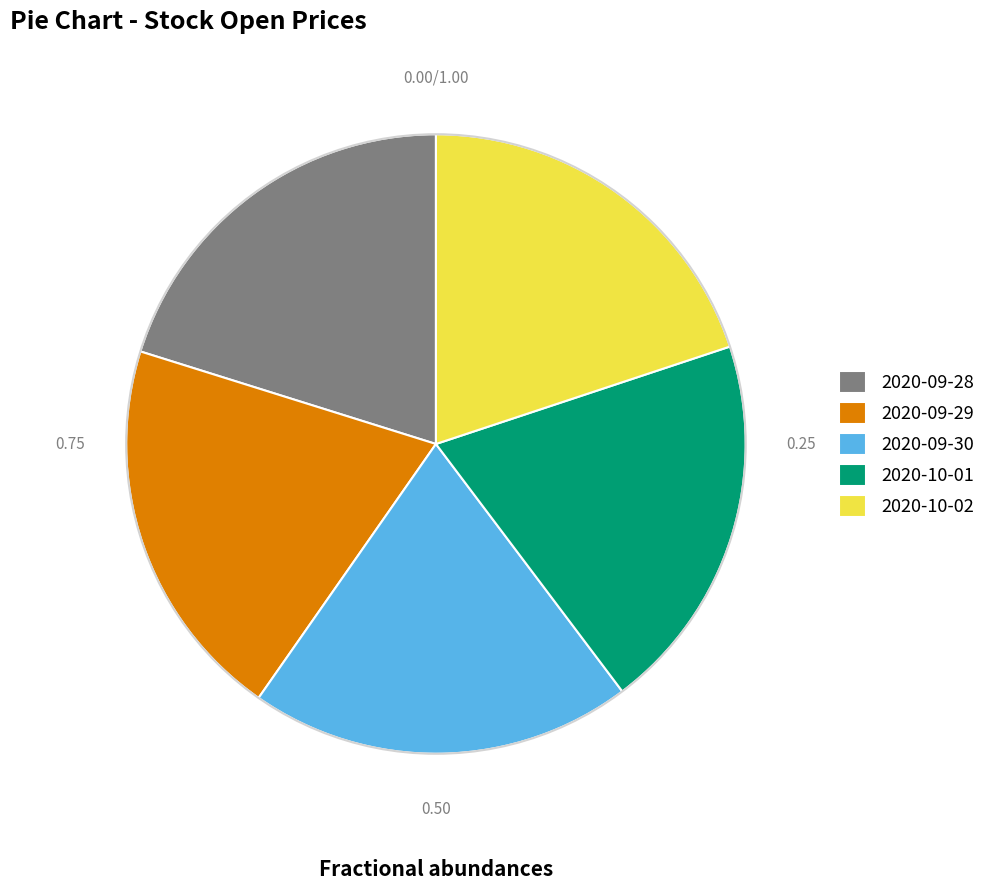

True or false: 2020-10-01 accounts for 20% of the total.

True